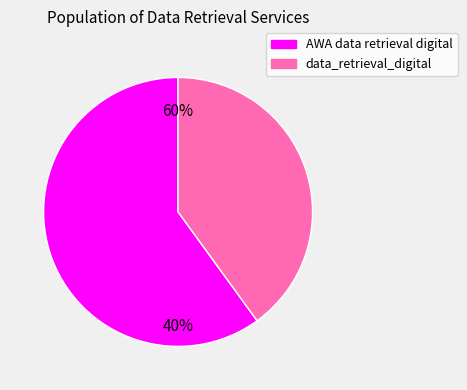

Count the number of slices in the pie.

2